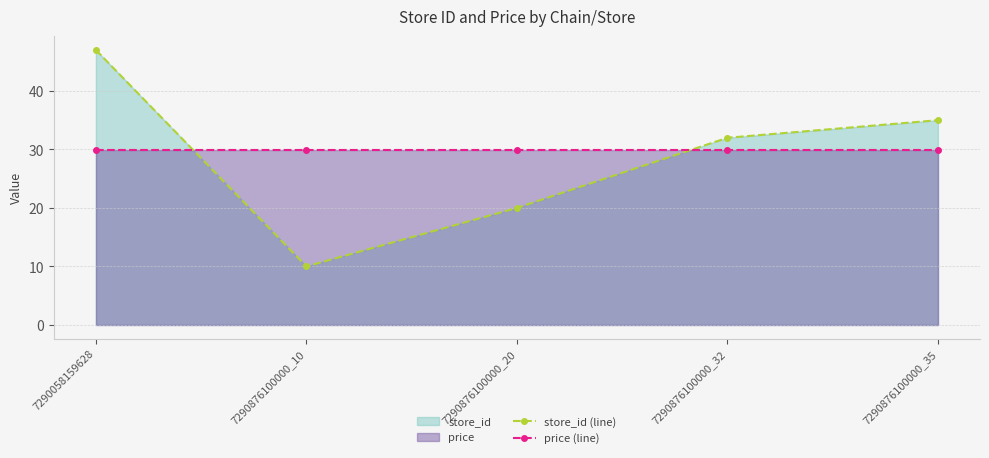

Reading right to left, list all the values displayed in this chart.

store_id (line): 7290876100000_35=35.0	7290876100000_32=32.0	7290876100000_20=20.0	7290876100000_10=10.0	7290058159628=47.0
price (line): 7290876100000_35=29.9	7290876100000_32=29.9	7290876100000_20=29.9	7290876100000_10=29.9	7290058159628=29.9